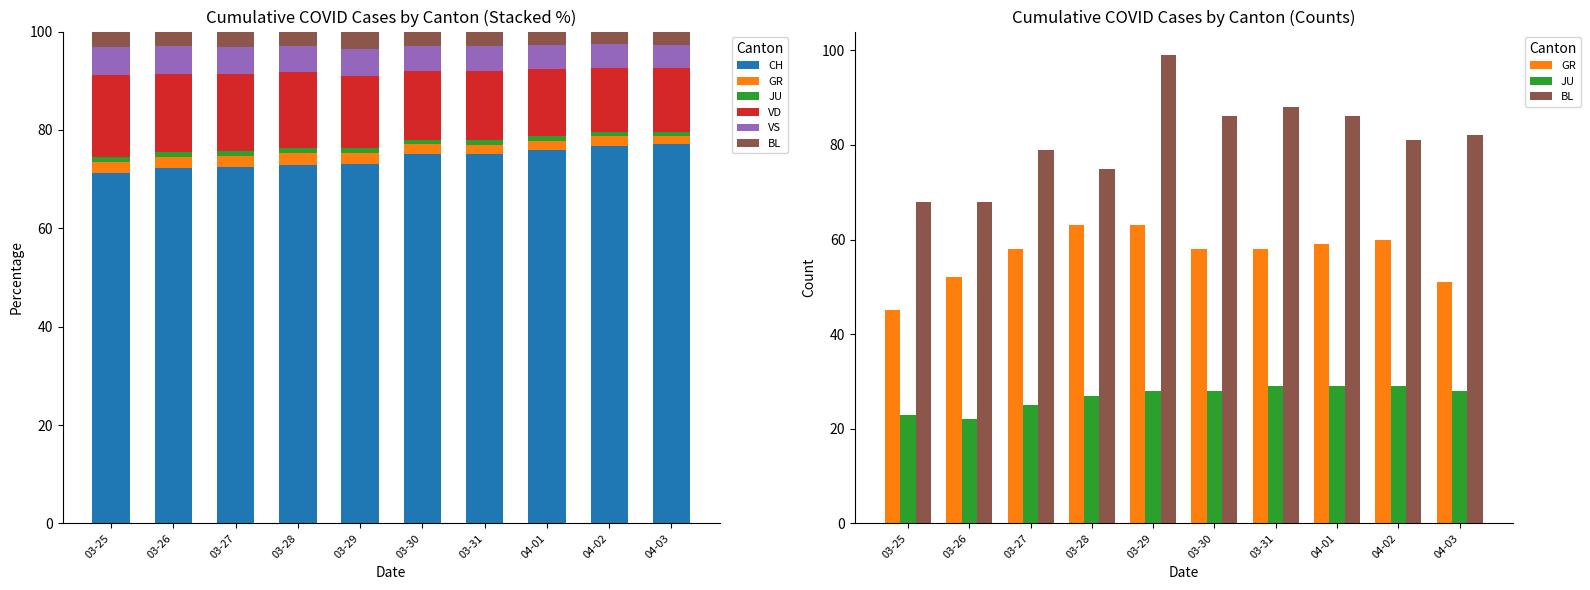

What is the total value across all series at 03-30?

266.2